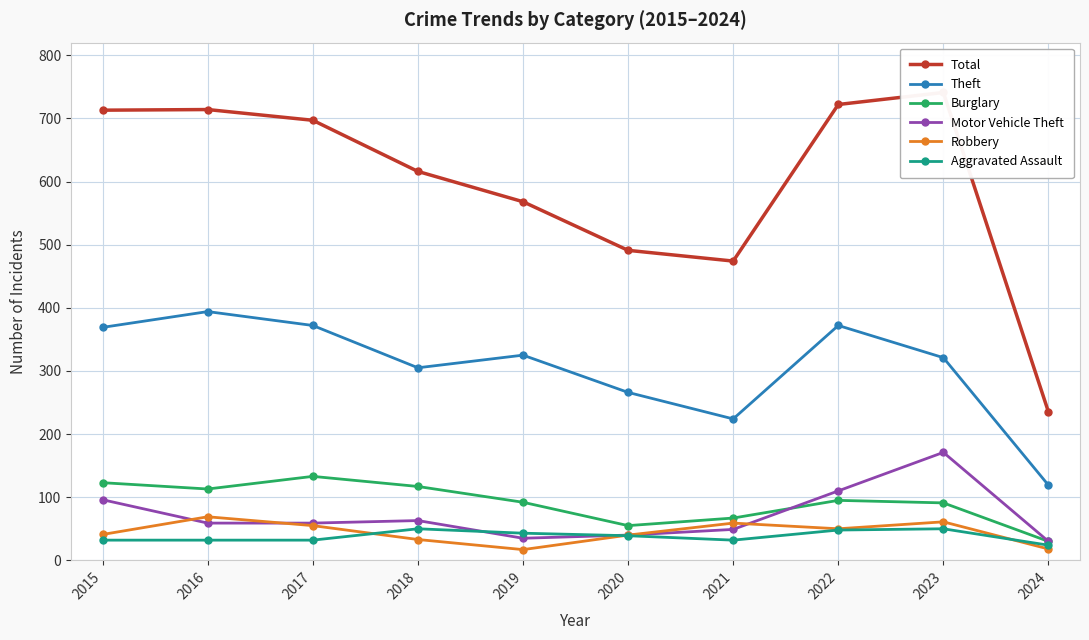

Does the chart display data point markers on the line(s)?

Yes